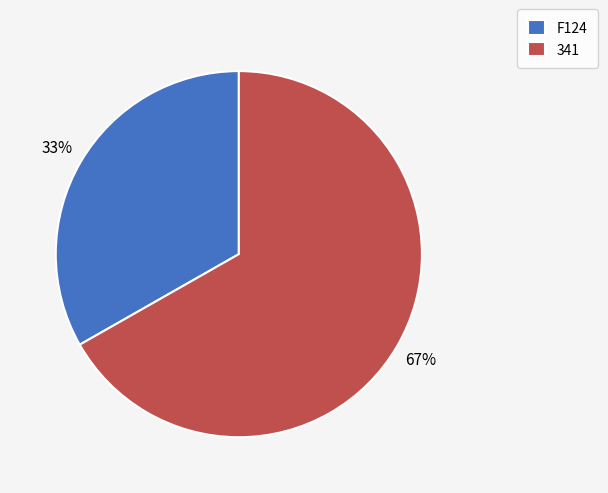

Combined, do F124 and 341 account for over 50%?

Yes